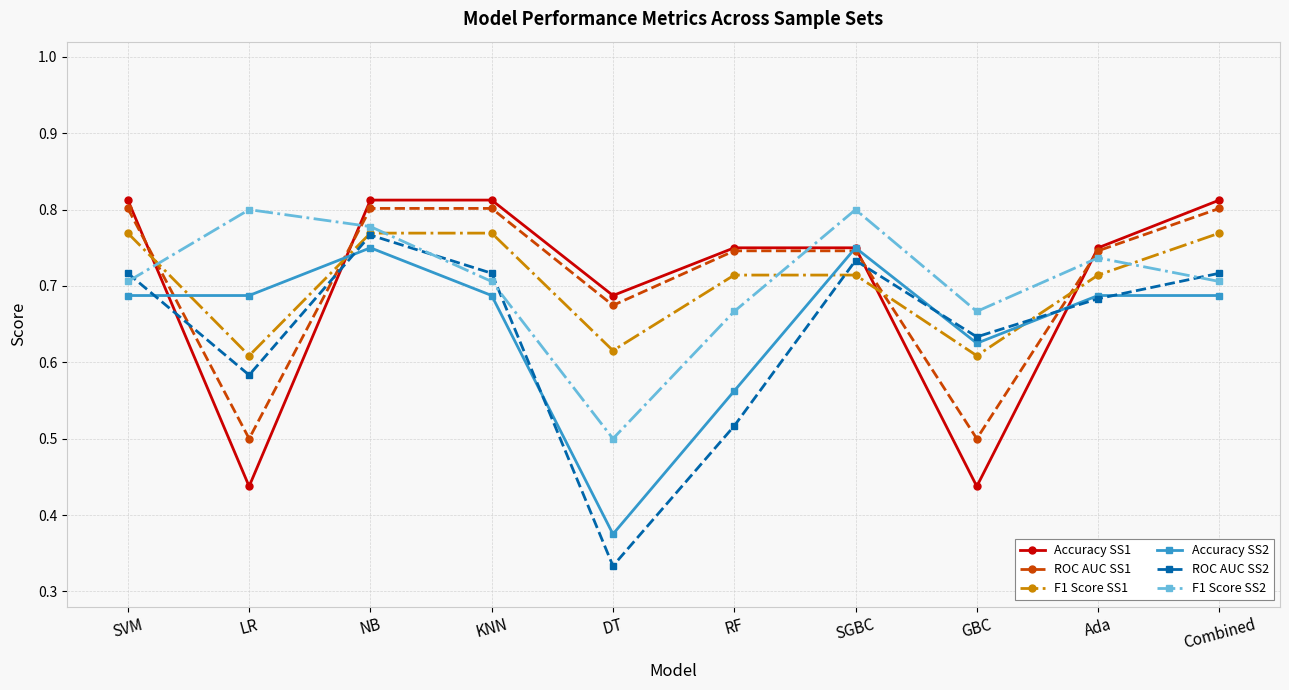

What is the label of the 10th point from the left?

Combined